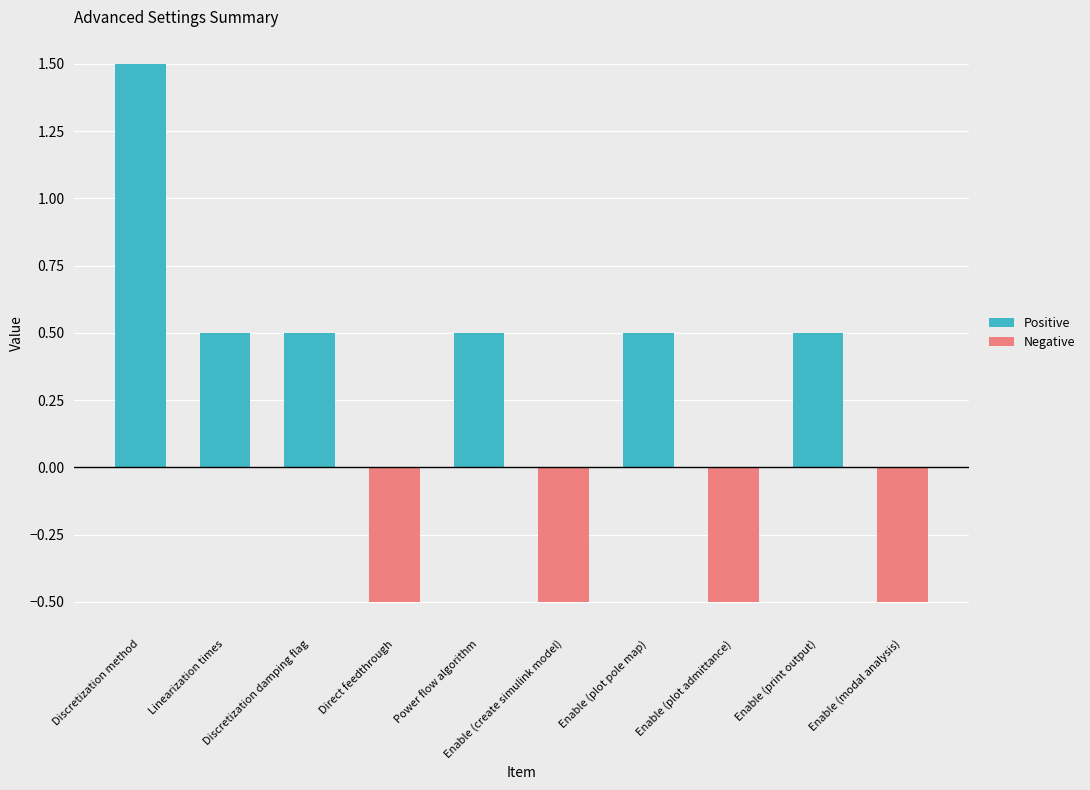

How many groups of bars are there?

10